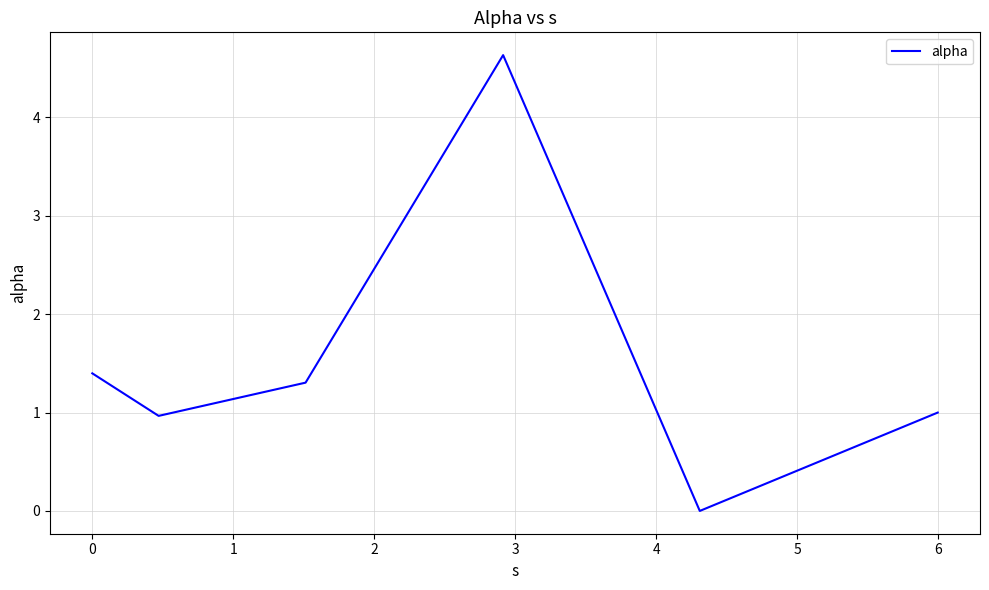

What is the greatest value displayed?

4.6